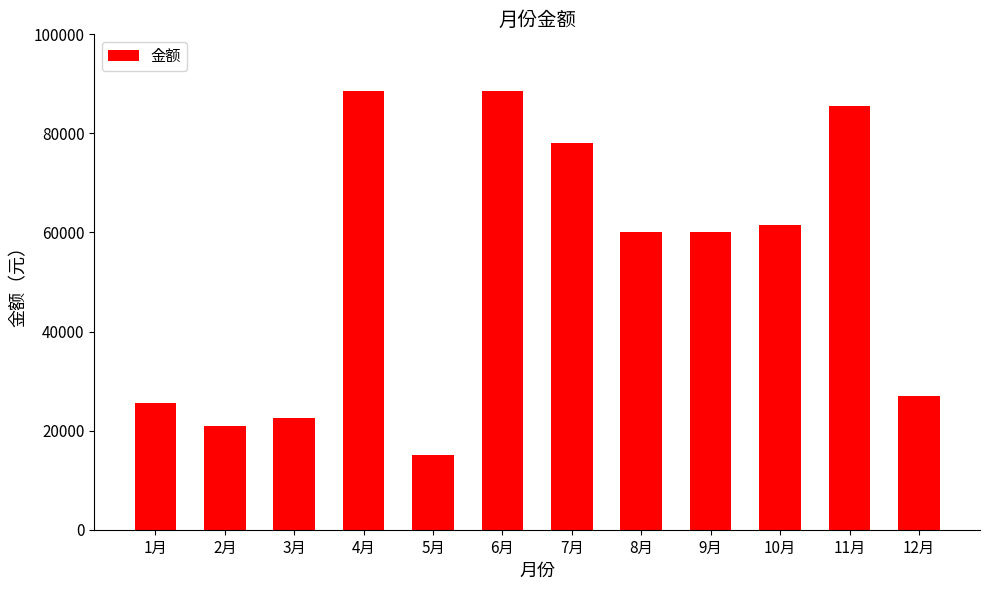

How many series are shown in this chart?

1